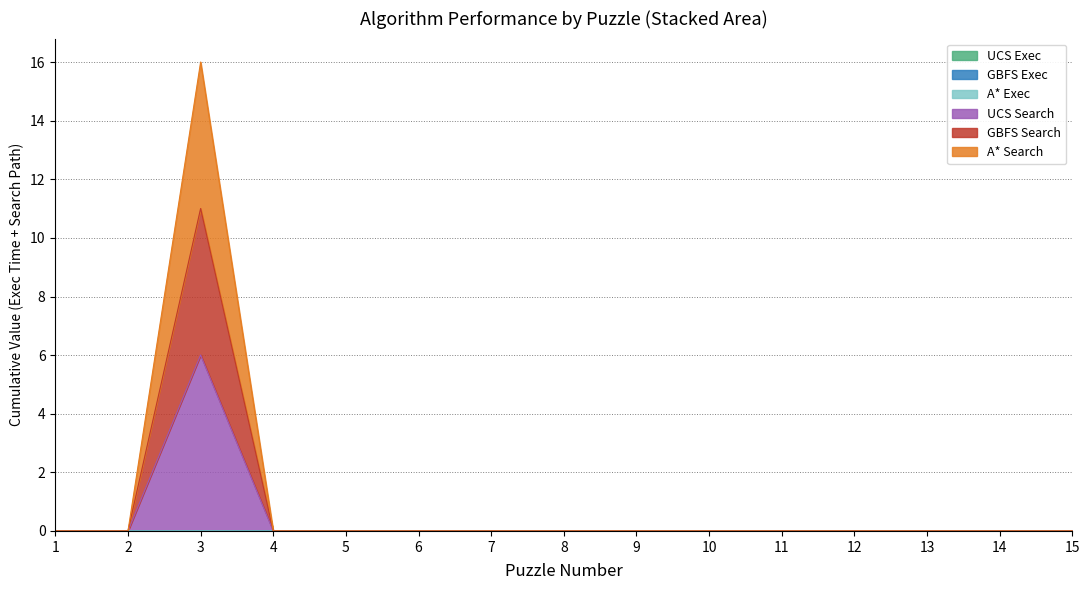

Is the value of UCS Execution Time at 7 greater than the value of UCS SearchPath at 11?

No